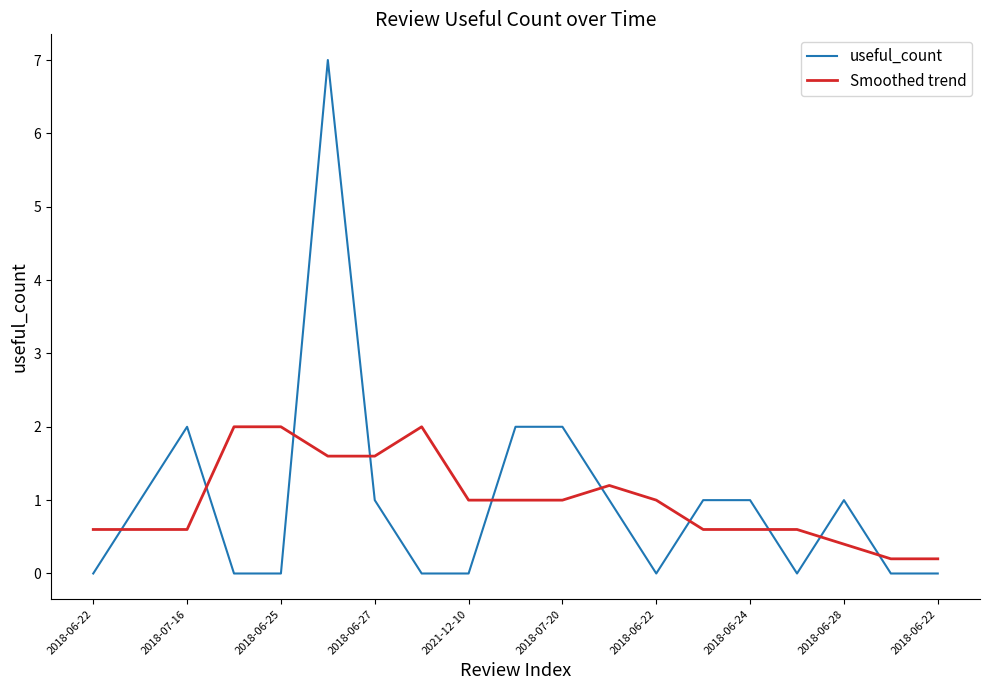

What is the sum of all useful_count values?

19.0